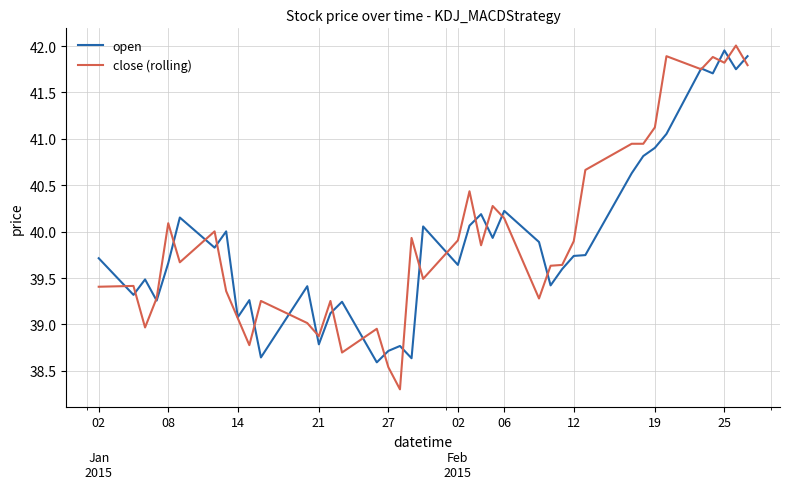

Which series has the largest range (max minus min)?

close (rolling)